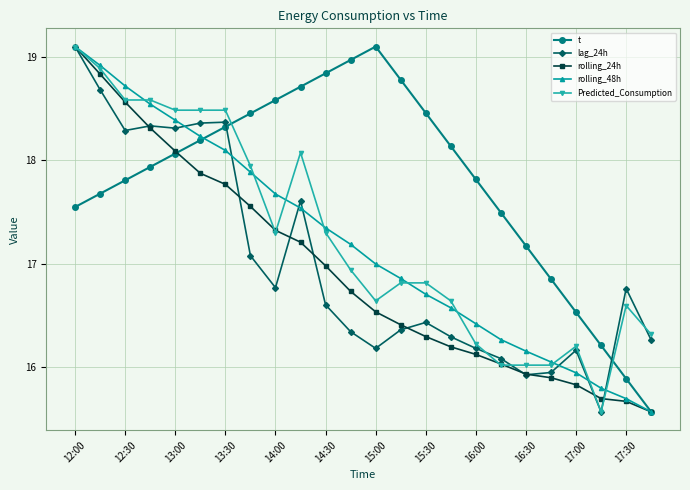

What is the difference between the maximum and minimum values in the rolling_48h series?

3.5